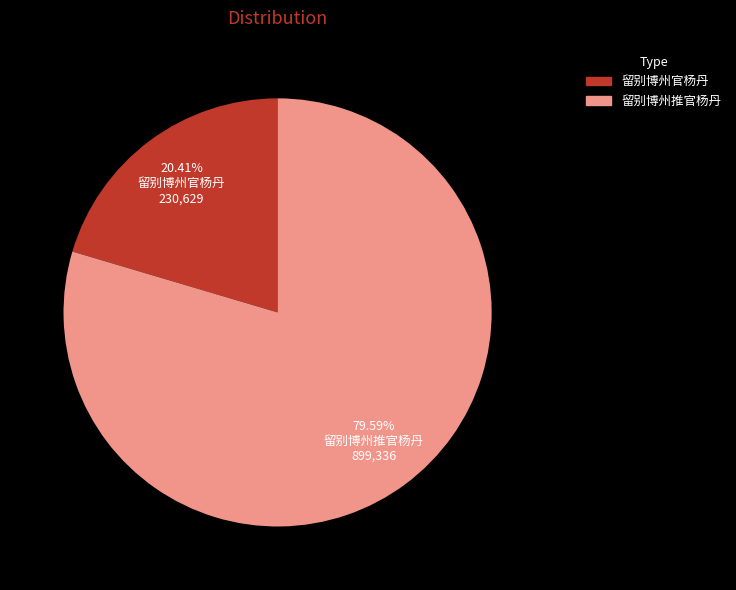

Is there a majority slice in this chart?

Yes